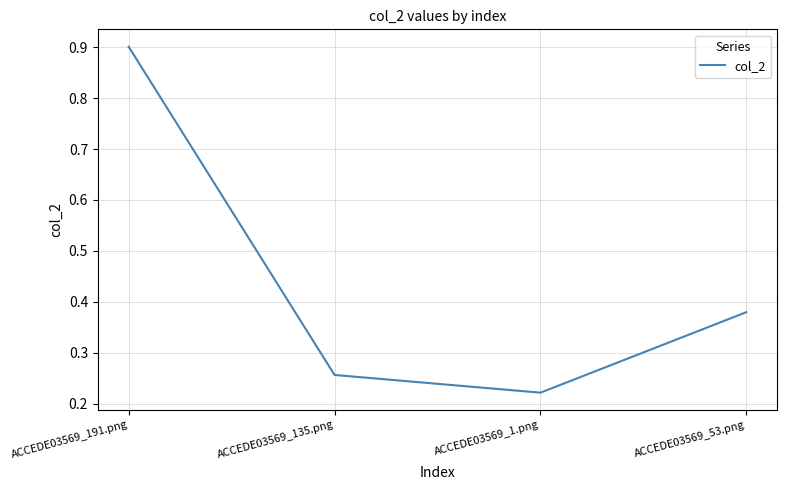

What is the sum of all values?

1.8